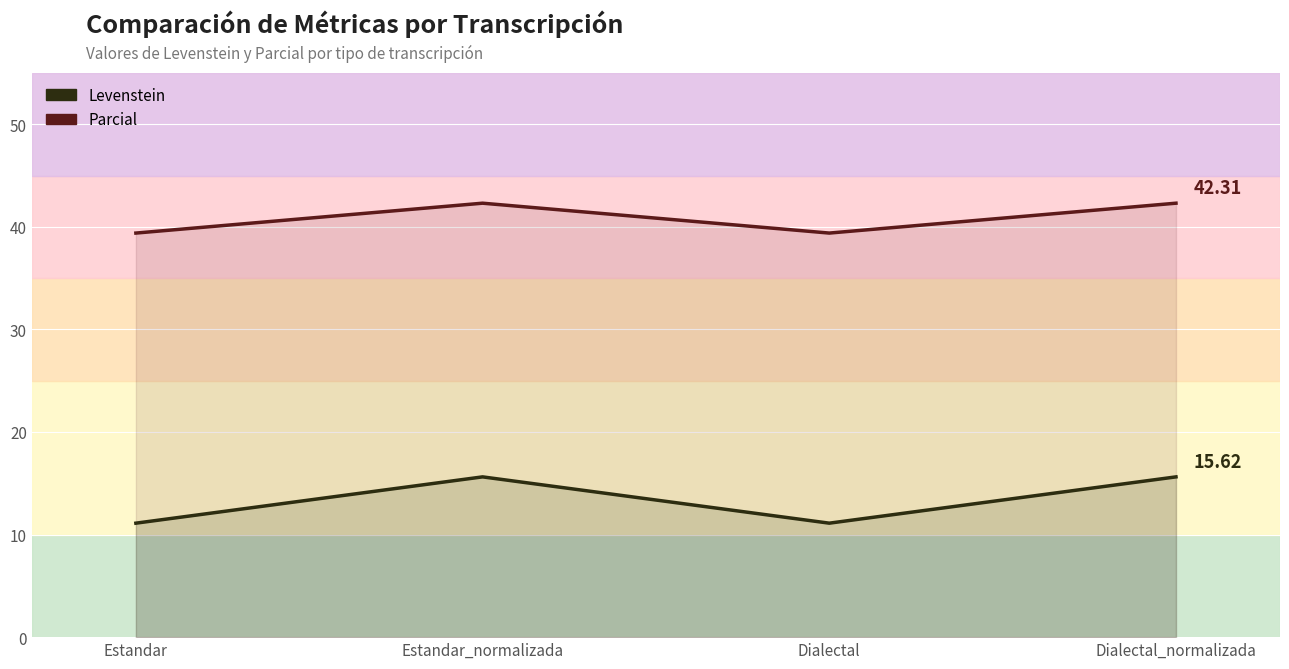

Reading left to right, what are all the values shown in this chart?

Levenstein: 11.1	15.6	11.1	15.6
Parcial: 39.4	42.3	39.4	42.3